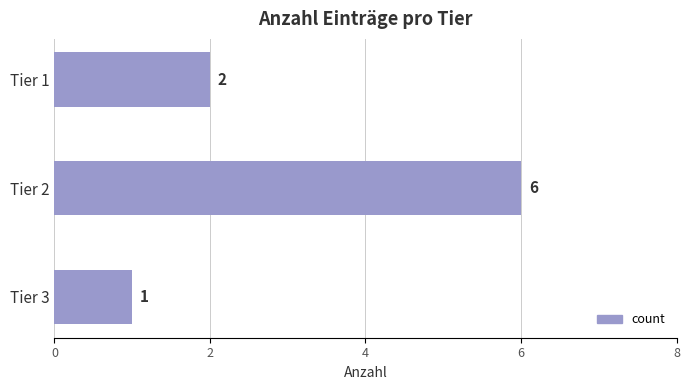

The chart shows a value of 6 at Tier 2. True or false?

True